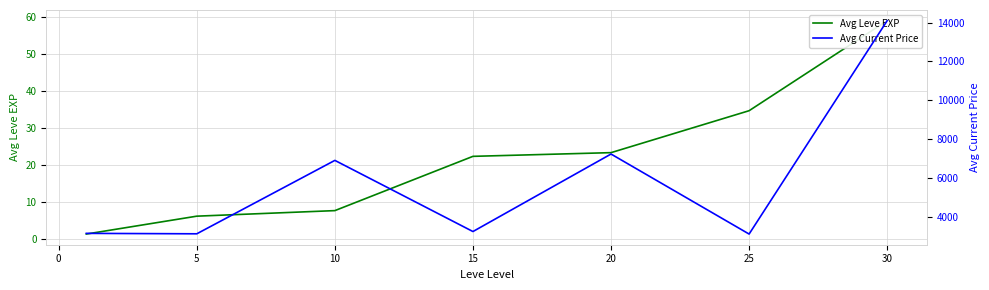

At how many categories does at least one series exceed 8724?

1